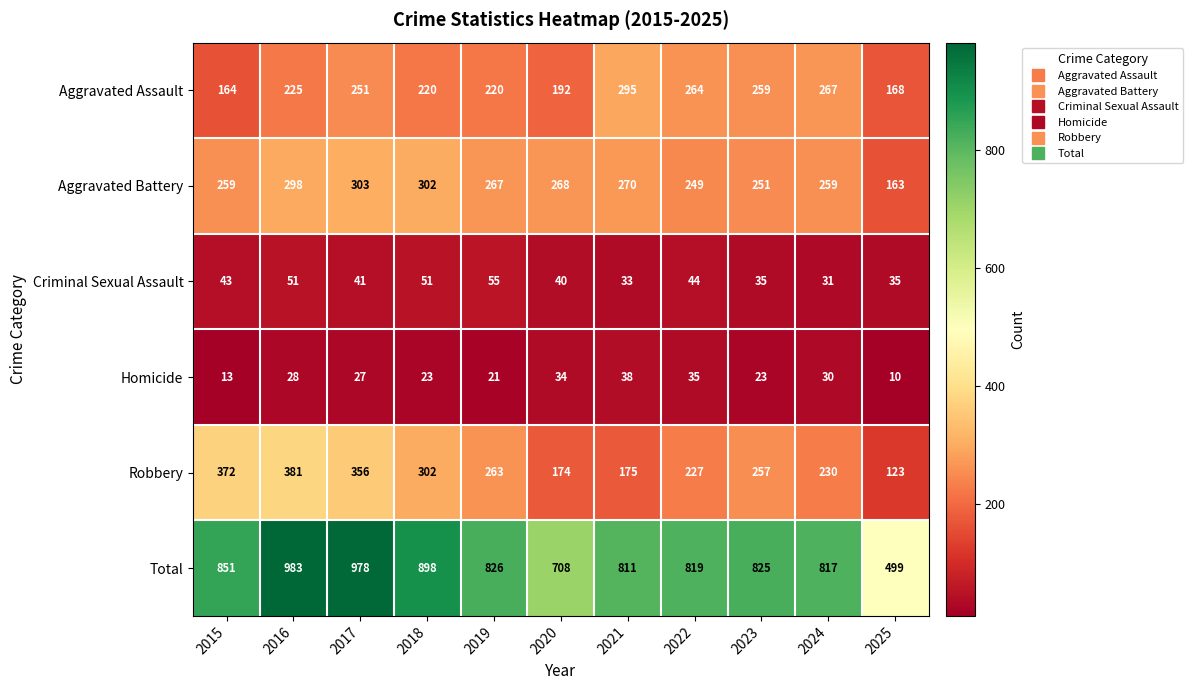

What is the difference between the Aggravated Assault values at 2024 and 2025?

99